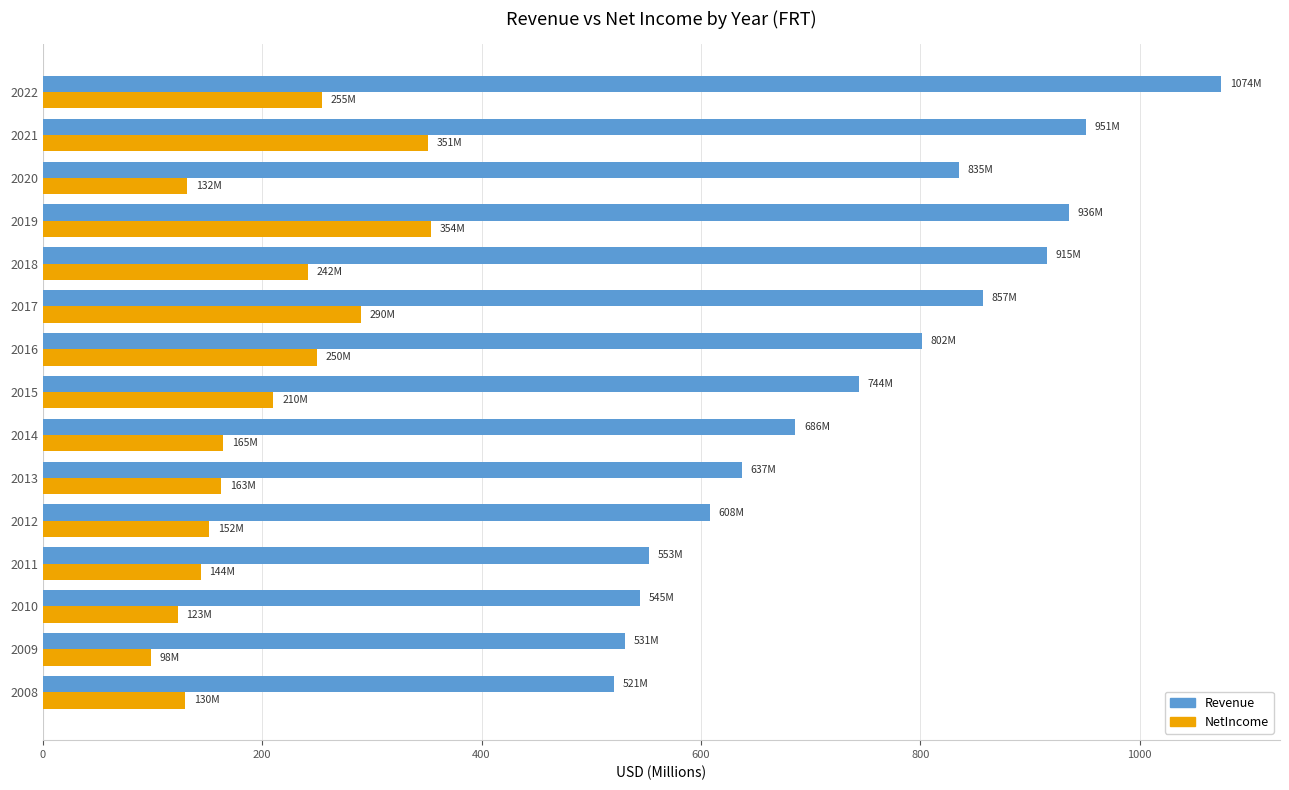

Between 2010 and 2022, which series saw the biggest shift?

Revenue